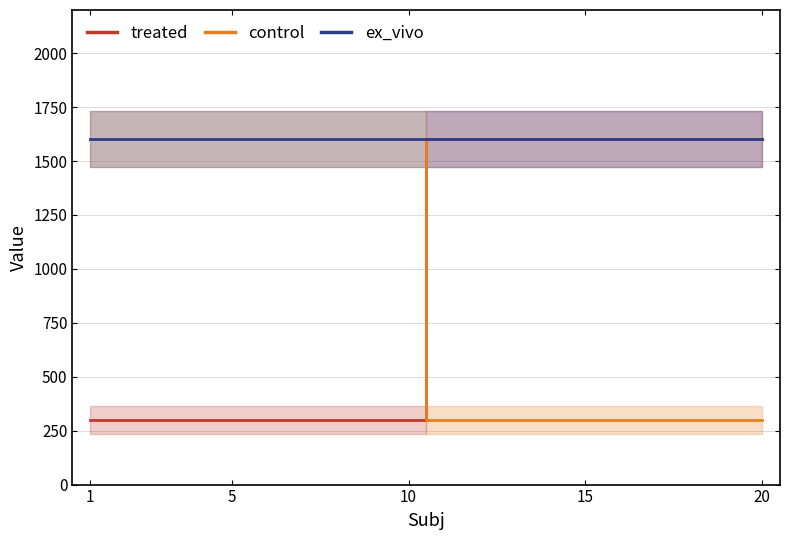

Does the chart have visible grid lines?

Yes